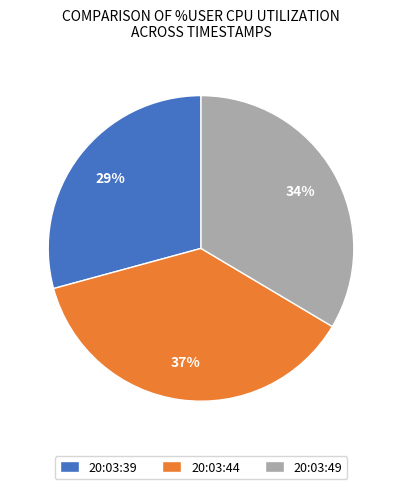

Do 20:03:39 and 20:03:49 together represent more than half of the pie?

Yes